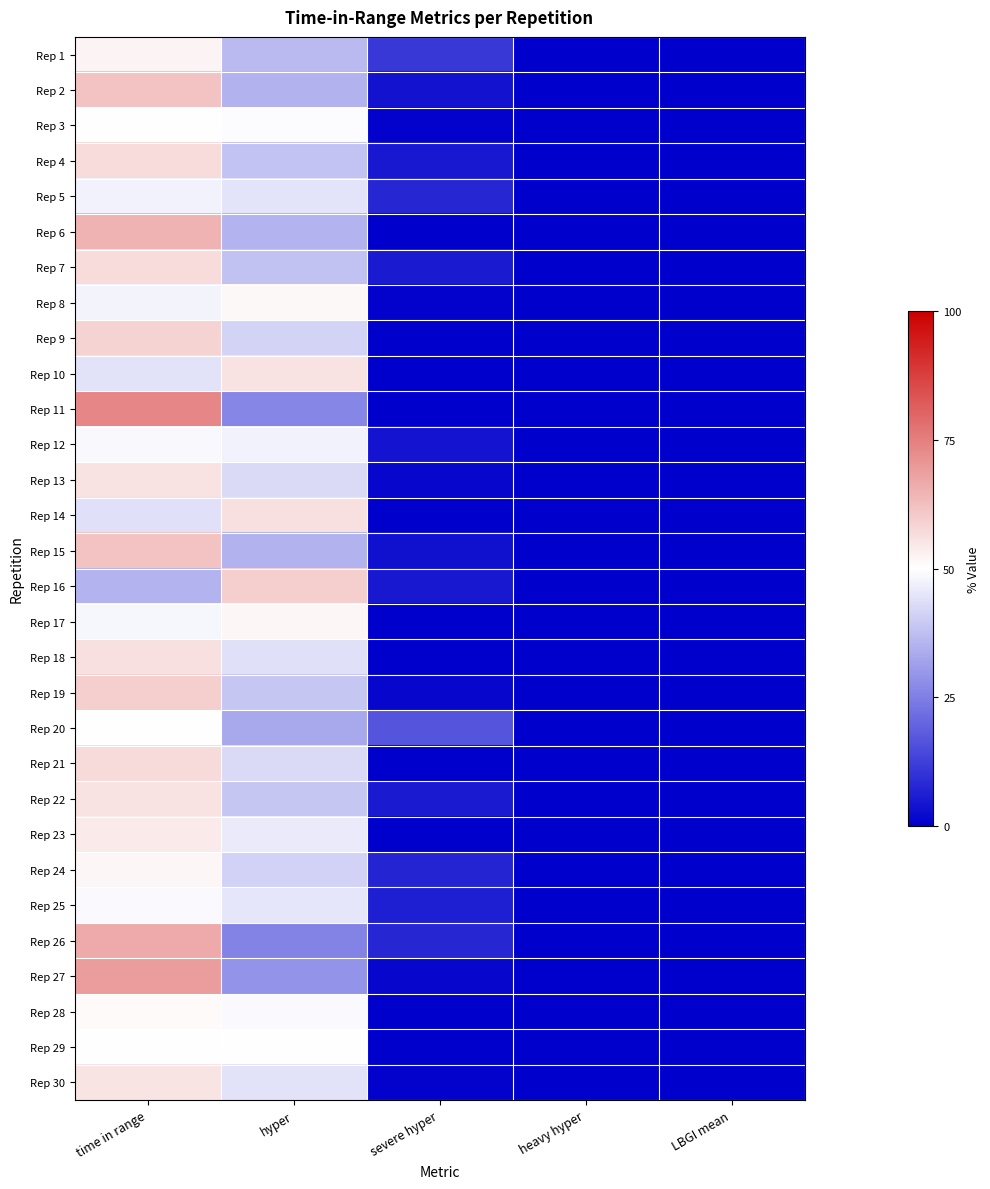

Reading left to right, extract all data points from this chart.

Rep 1: time in range=52.1	hyper=36.7	severe hyper=11.2	heavy hyper=0.0	LBGI mean=0.0
Rep 2: time in range=61.4	hyper=35.0	severe hyper=3.6	heavy hyper=0.0	LBGI mean=0.0
Rep 3: time in range=50.0	hyper=49.3	severe hyper=0.7	heavy hyper=0.0	LBGI mean=0.0
Rep 4: time in range=56.8	hyper=38.5	severe hyper=4.7	heavy hyper=0.0	LBGI mean=0.0
Rep 5: time in range=47.6	hyper=44.6	severe hyper=7.7	heavy hyper=0.0	LBGI mean=0.0
Rep 6: time in range=64.5	hyper=35.5	severe hyper=0.0	heavy hyper=0.0	LBGI mean=0.0
Rep 7: time in range=56.8	hyper=38.1	severe hyper=5.2	heavy hyper=0.0	LBGI mean=0.0
Rep 8: time in range=47.9	hyper=51.5	severe hyper=0.6	heavy hyper=0.0	LBGI mean=0.1
Rep 9: time in range=58.6	hyper=41.4	severe hyper=0.0	heavy hyper=0.0	LBGI mean=0.0
Rep 10: time in range=44.5	hyper=55.5	severe hyper=0.0	heavy hyper=0.0	LBGI mean=0.0
Rep 11: time in range=73.8	hyper=26.2	severe hyper=0.0	heavy hyper=0.0	LBGI mean=0.0
Rep 12: time in range=48.5	hyper=47.3	severe hyper=4.1	heavy hyper=0.0	LBGI mean=0.0
Rep 13: time in range=55.8	hyper=42.9	severe hyper=1.3	heavy hyper=0.0	LBGI mean=0.0
Rep 14: time in range=43.8	hyper=56.2	severe hyper=0.0	heavy hyper=0.0	LBGI mean=0.0
Rep 15: time in range=61.7	hyper=35.1	severe hyper=3.2	heavy hyper=0.0	LBGI mean=0.0
Rep 16: time in range=35.5	hyper=59.8	severe hyper=4.7	heavy hyper=0.0	LBGI mean=0.0
Rep 17: time in range=48.2	hyper=51.8	severe hyper=0.0	heavy hyper=0.0	LBGI mean=0.0
Rep 18: time in range=56.2	hyper=43.8	severe hyper=0.0	heavy hyper=0.0	LBGI mean=0.0
Rep 19: time in range=59.6	hyper=39.0	severe hyper=1.4	heavy hyper=0.0	LBGI mean=0.0
Rep 20: time in range=50.3	hyper=33.1	severe hyper=16.6	heavy hyper=0.0	LBGI mean=0.0
Rep 21: time in range=57.4	hyper=42.6	severe hyper=0.0	heavy hyper=0.0	LBGI mean=0.0
Rep 22: time in range=55.6	hyper=39.1	severe hyper=5.3	heavy hyper=0.0	LBGI mean=0.0
Rep 23: time in range=54.2	hyper=45.8	severe hyper=0.0	heavy hyper=0.0	LBGI mean=0.0
Rep 24: time in range=51.8	hyper=41.2	severe hyper=7.1	heavy hyper=0.0	LBGI mean=0.0
Rep 25: time in range=49.1	hyper=45.0	severe hyper=5.9	heavy hyper=0.0	LBGI mean=0.0
Rep 26: time in range=66.4	hyper=26.0	severe hyper=7.6	heavy hyper=0.0	LBGI mean=0.0
Rep 27: time in range=69.2	hyper=29.2	severe hyper=1.5	heavy hyper=0.0	LBGI mean=0.0
Rep 28: time in range=50.9	hyper=49.1	severe hyper=0.0	heavy hyper=0.0	LBGI mean=0.0
Rep 29: time in range=50.3	hyper=49.7	severe hyper=0.0	heavy hyper=0.0	LBGI mean=0.1
Rep 30: time in range=55.1	hyper=44.2	severe hyper=0.6	heavy hyper=0.0	LBGI mean=0.0